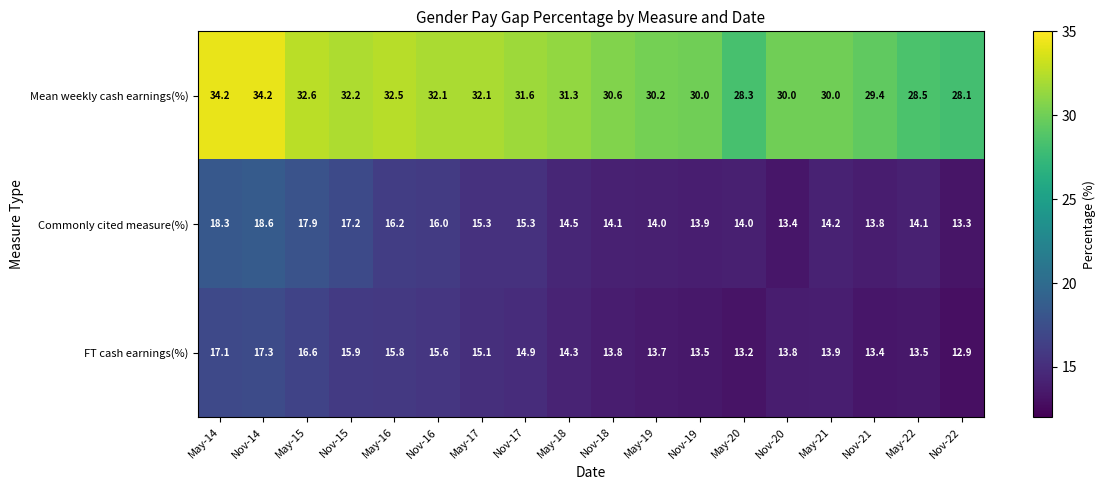

Which series has the largest range (max minus min)?

Mean weekly cash earnings(%)